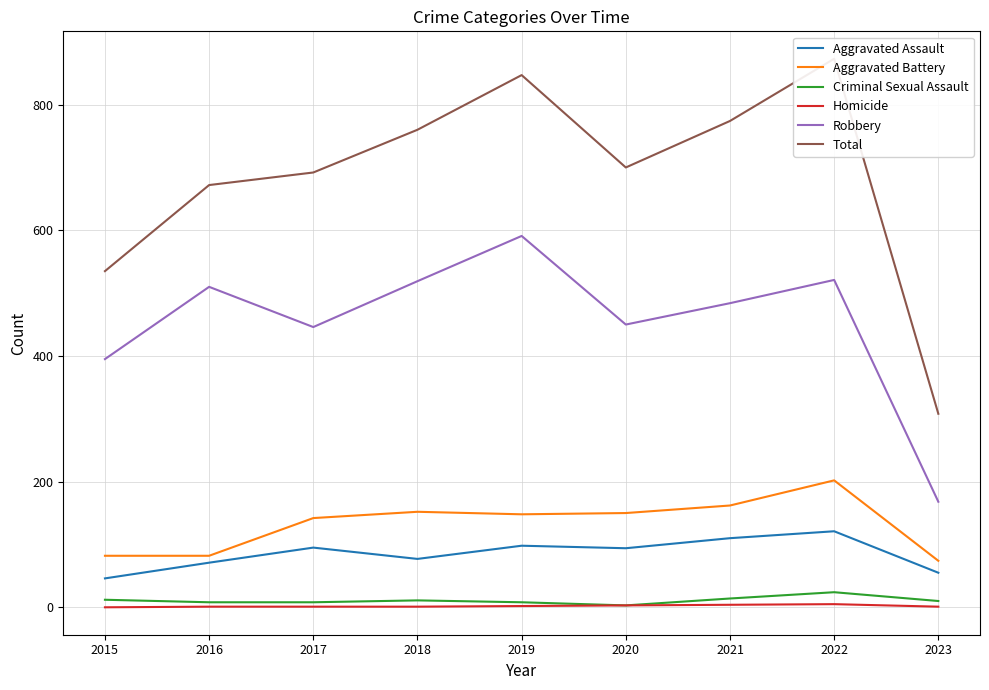

What is the difference between the maximum and second lowest values in the Aggravated Assault series?

66